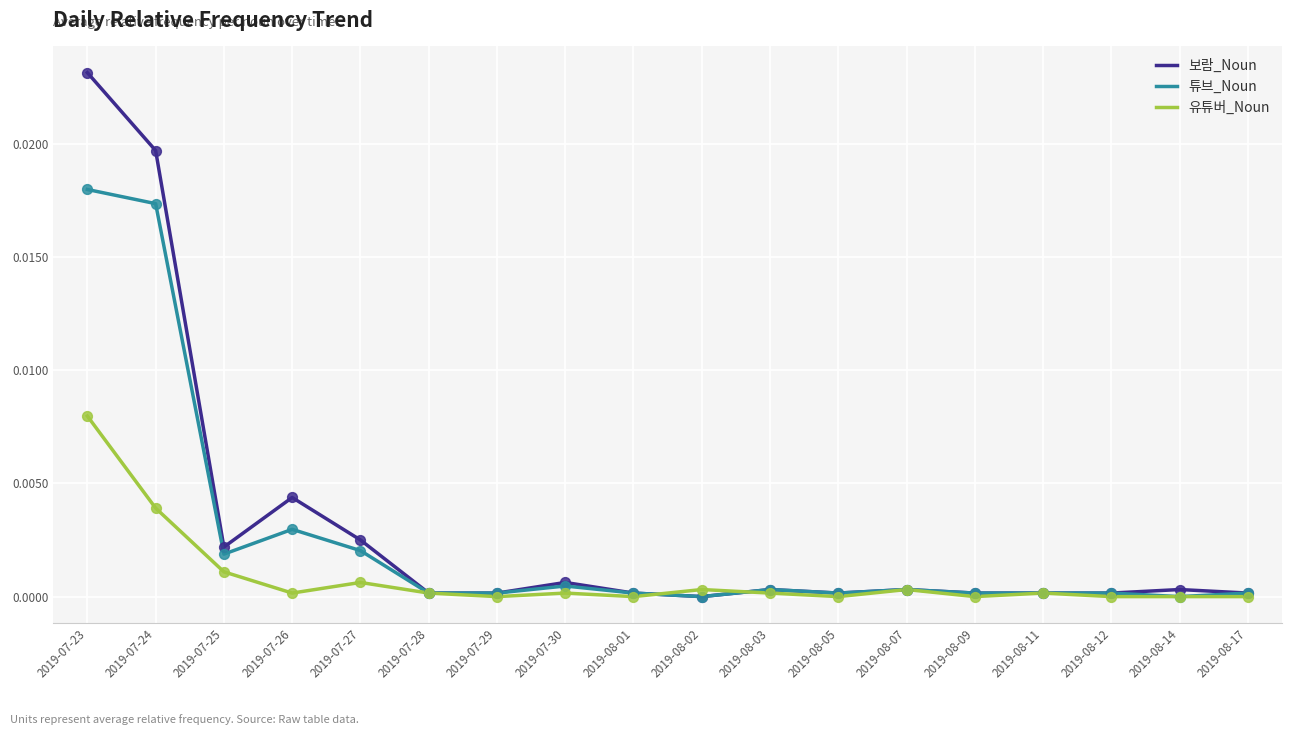

At which category is the sum across all series the highest?

2019-07-23